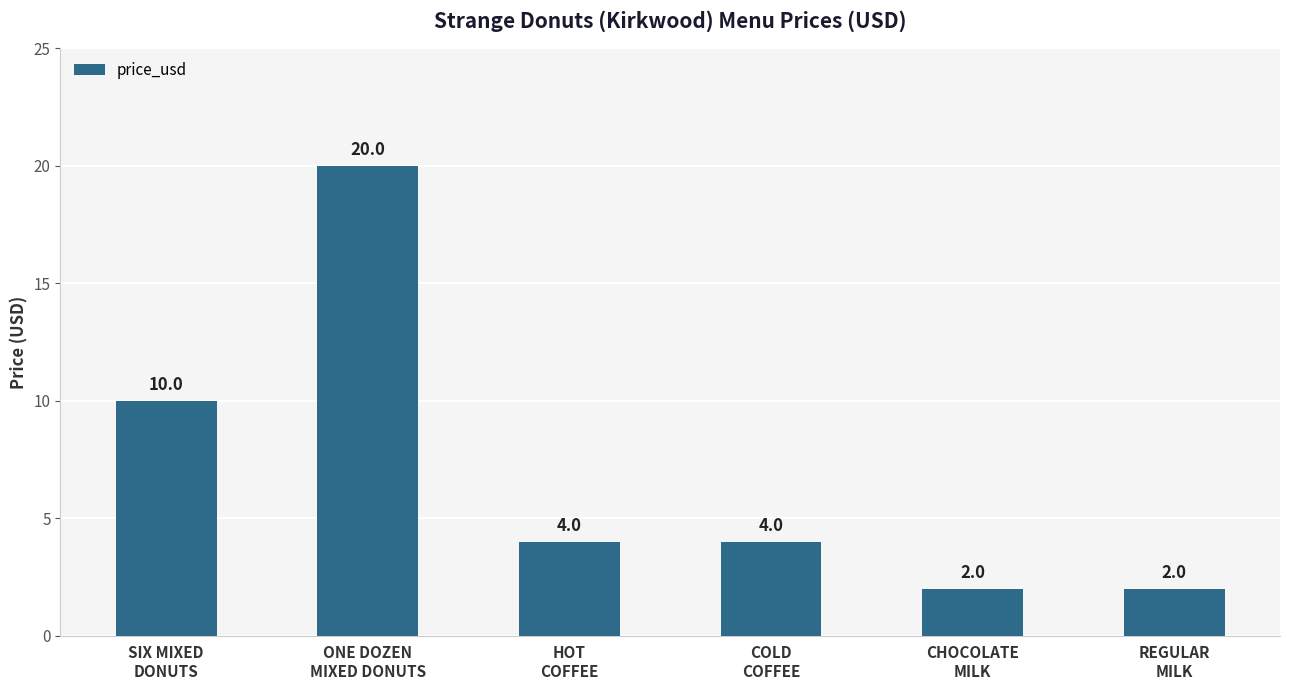

Does the chart contain stacked bars?

No